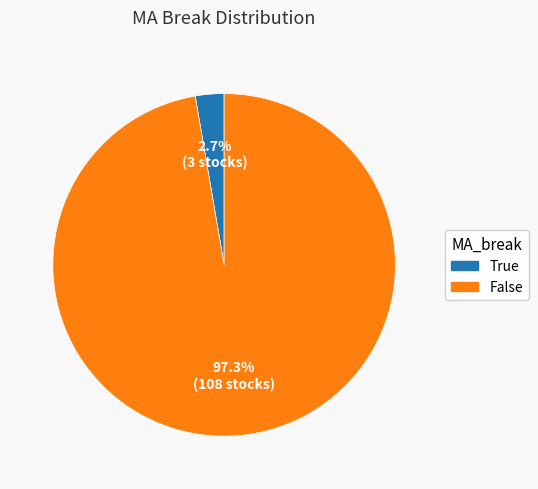

Rank the categories by value from highest to lowest.

False, True